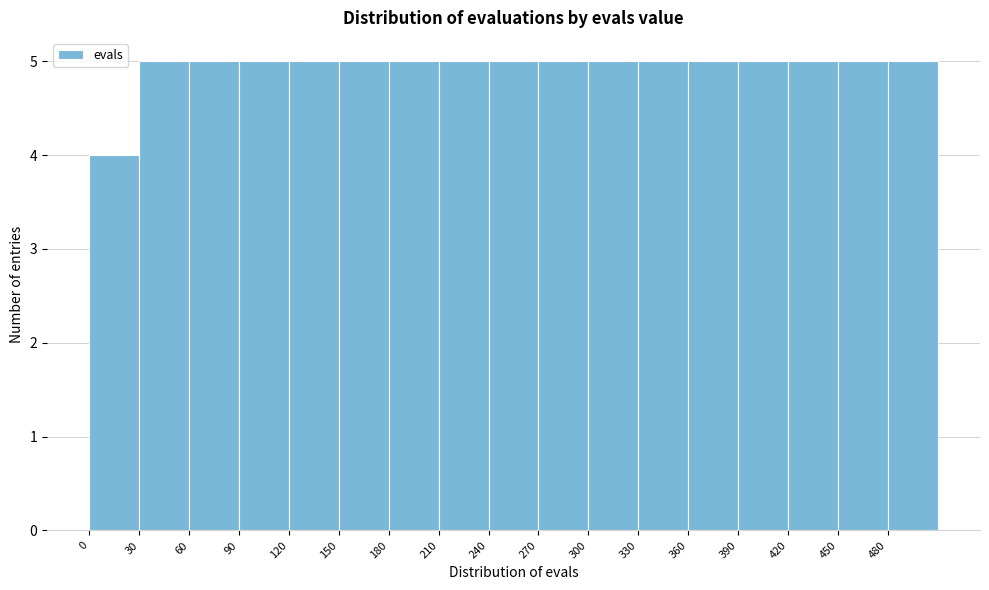

Reading left to right, transcribe this chart: for each bar, give the range it covers on the x-axis and its height. The values are not printed on the chart, so give them approximately, as read against the axis.

0 to 30: 4
30 to 60: 5
60 to 90: 5
90 to 120: 5
120 to 150: 5
150 to 180: 5
180 to 210: 5
210 to 240: 5
240 to 270: 5
270 to 300: 5
300 to 330: 5
330 to 360: 5
360 to 390: 5
390 to 420: 5
420 to 450: 5
450 to 480: 5
480 to 510: 5